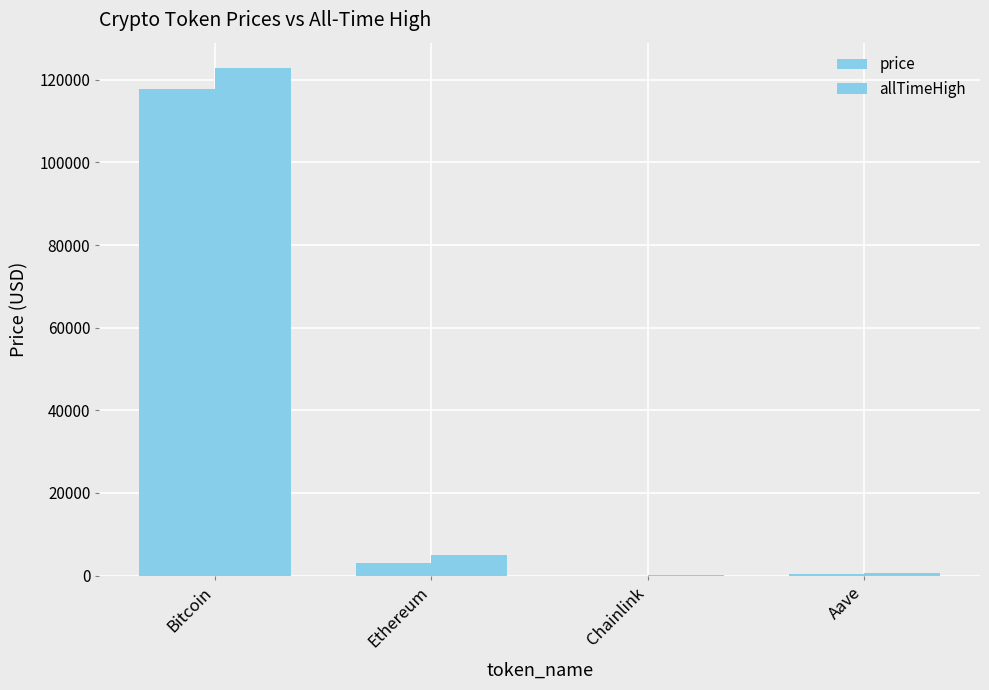

What is the average value of the allTimeHigh series?

32107.7